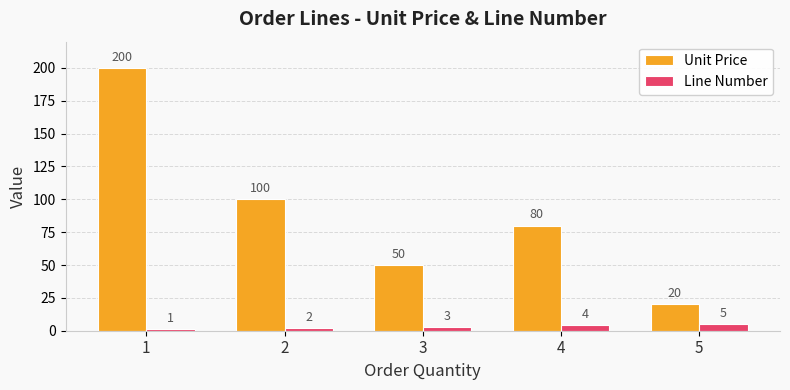

What is the spread (max minus min) of values at 2?

98